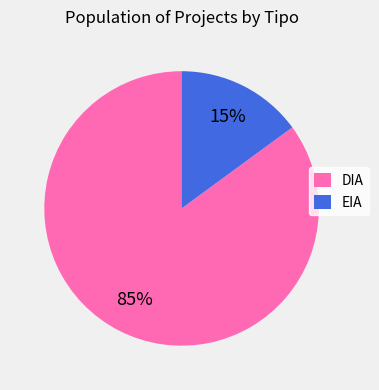

What percentage is the DIA slice, to the nearest percent?

85%